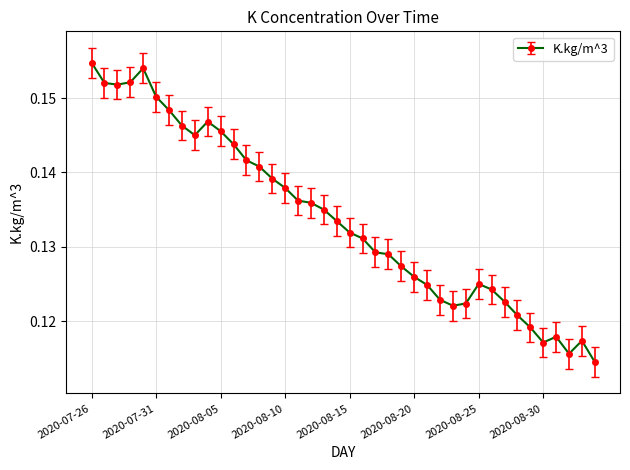

Count the values in the range 0 to 1.

40